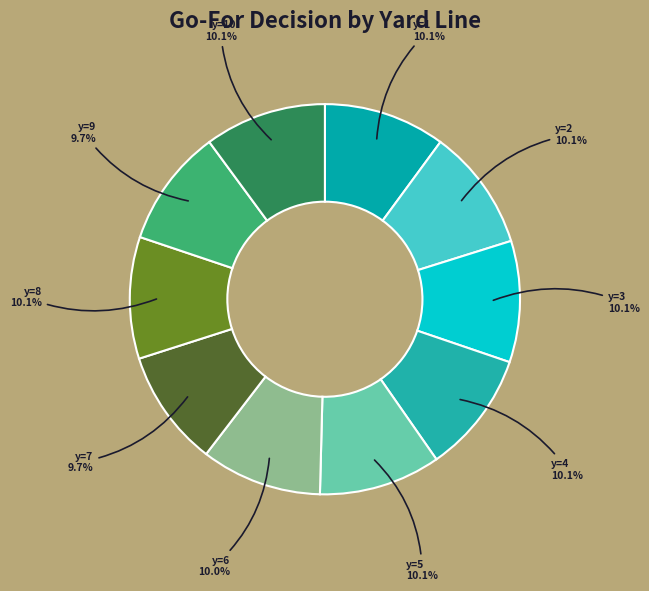

How many segments does this pie chart have?

10